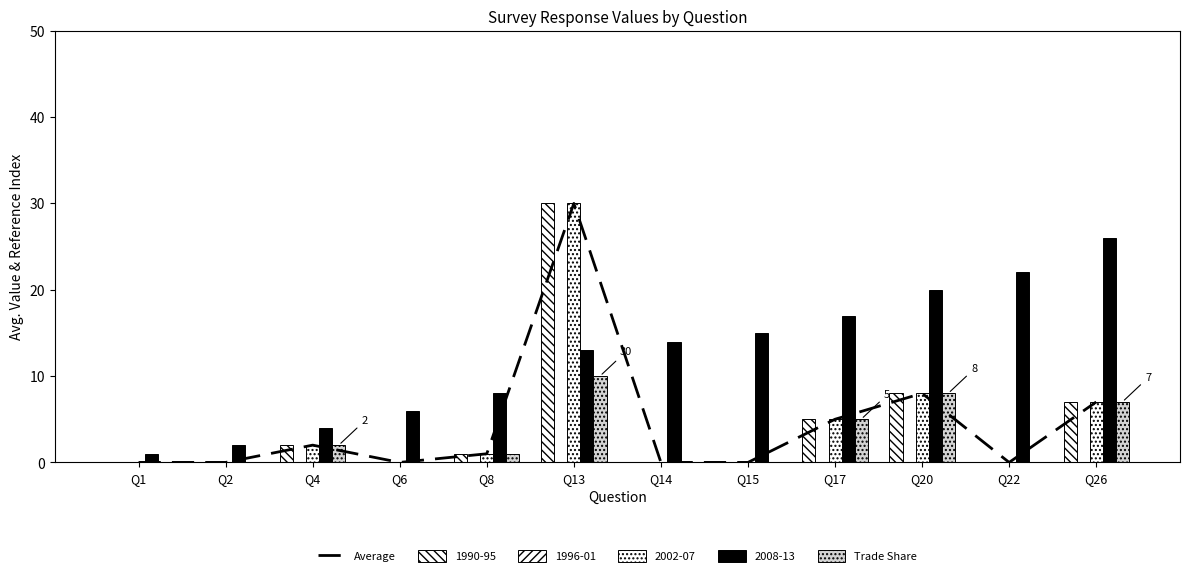

At which label is Average closest to 15?

Q20